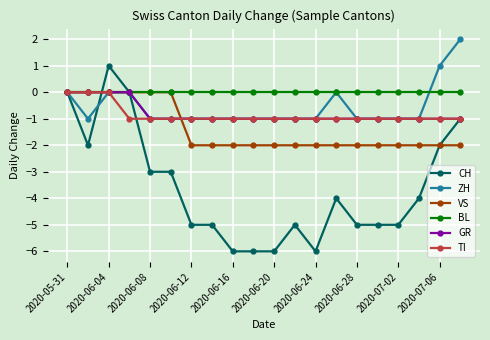

Which series has the largest range (max minus min)?

CH